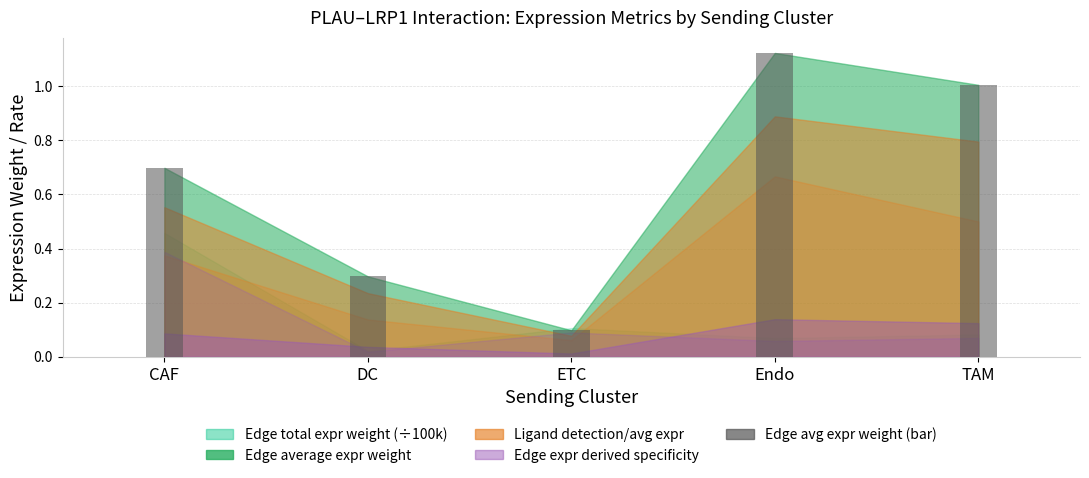

At which category does the chart reach its minimum across all series?

ETC